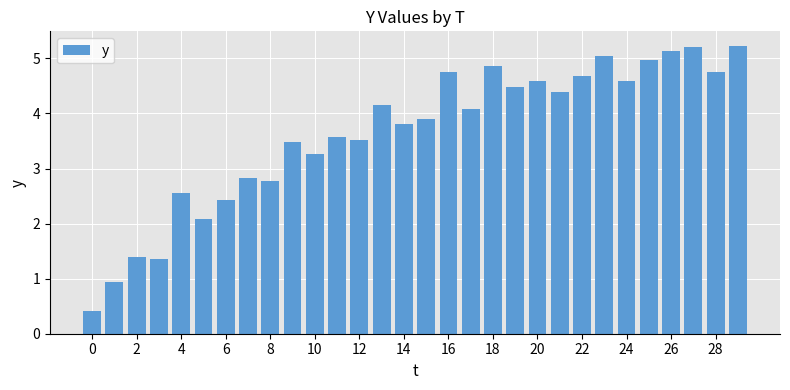

How many distinct data groups are displayed?

1